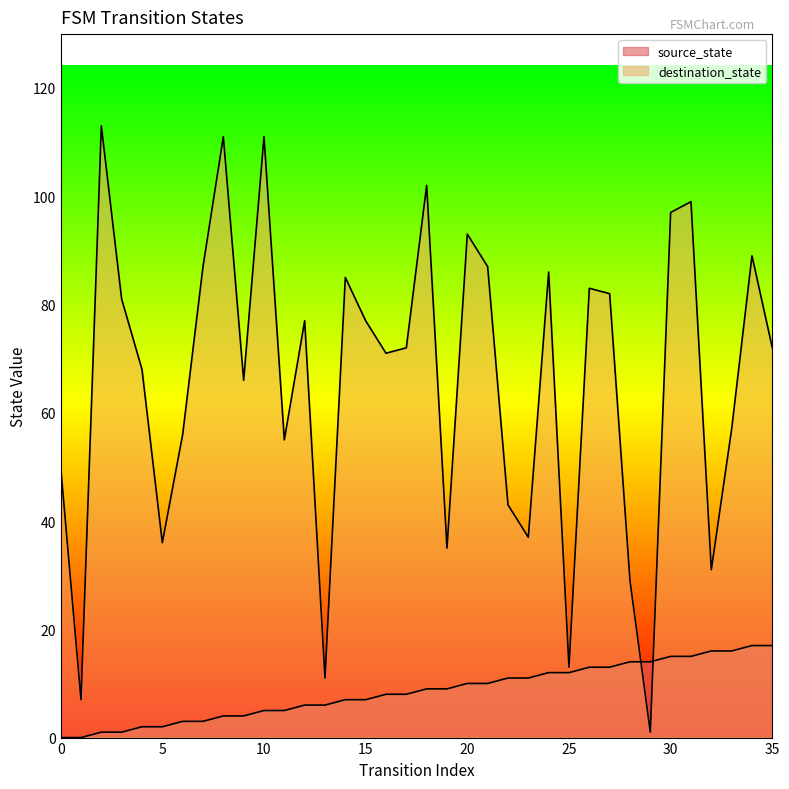

Reading left to right, extract all data points from this chart.

source_state: 0=0	1=0	2=1	3=1	4=2	5=2	6=3	7=3	8=4	9=4	10=5	11=5	12=6	13=6	14=7	15=7	16=8	17=8	18=9	19=9	20=10	21=10	22=11	23=11	24=12	25=12	26=13	27=13	28=14	29=14	30=15	31=15	32=16	33=16	34=17	35=17
destination_state: 0=50	1=7	2=113	3=81	4=68	5=36	6=56	7=87	8=111	9=66	10=111	11=55	12=77	13=11	14=85	15=77	16=71	17=72	18=102	19=35	20=93	21=87	22=43	23=37	24=86	25=13	26=83	27=82	28=29	29=1	30=97	31=99	32=31	33=57	34=89	35=72